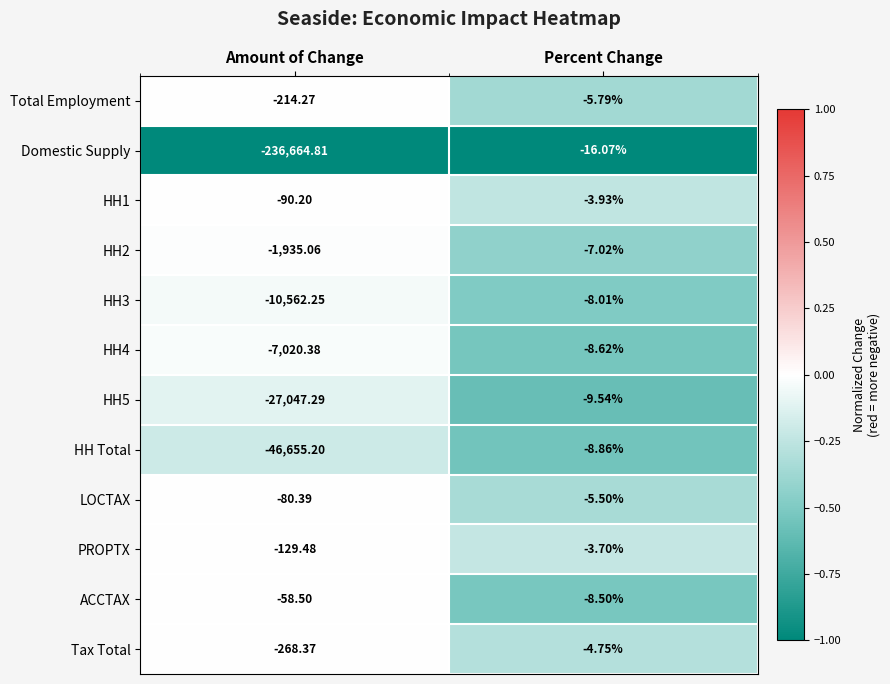

Rank the series at Amount of Change from highest to lowest value.

ACCTAX, LOCTAX, HH1, PROPTX, Total Employment, Tax Total, HH2, HH4, HH3, HH5, HH Total, Domestic Supply